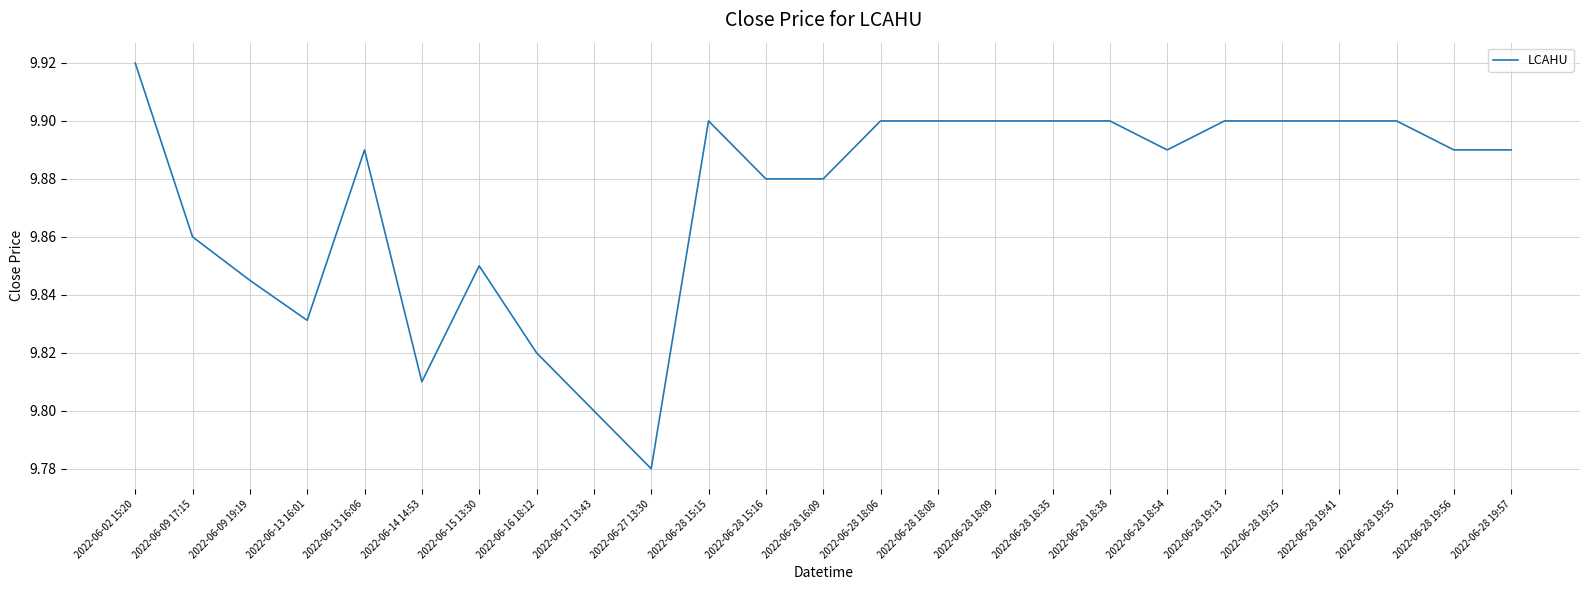

At which category does the chart reach its peak across all series?

2022-06-02 15:20